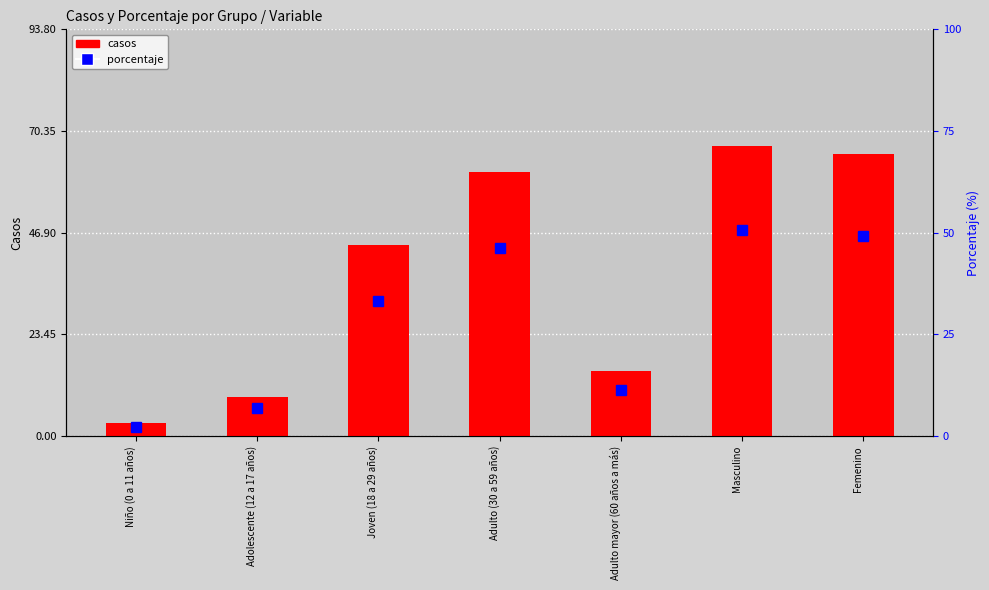

Are the bars horizontal?

No